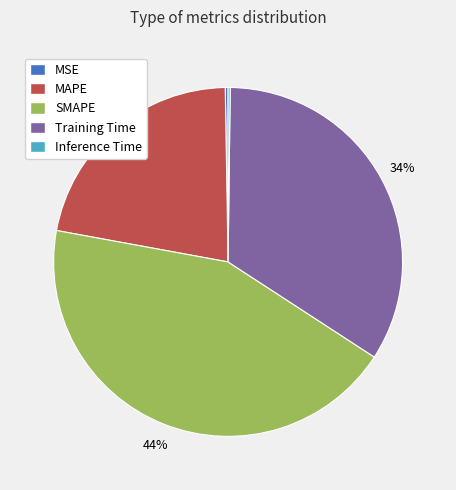

Is it true that MAPE is 22% of the pie?

True